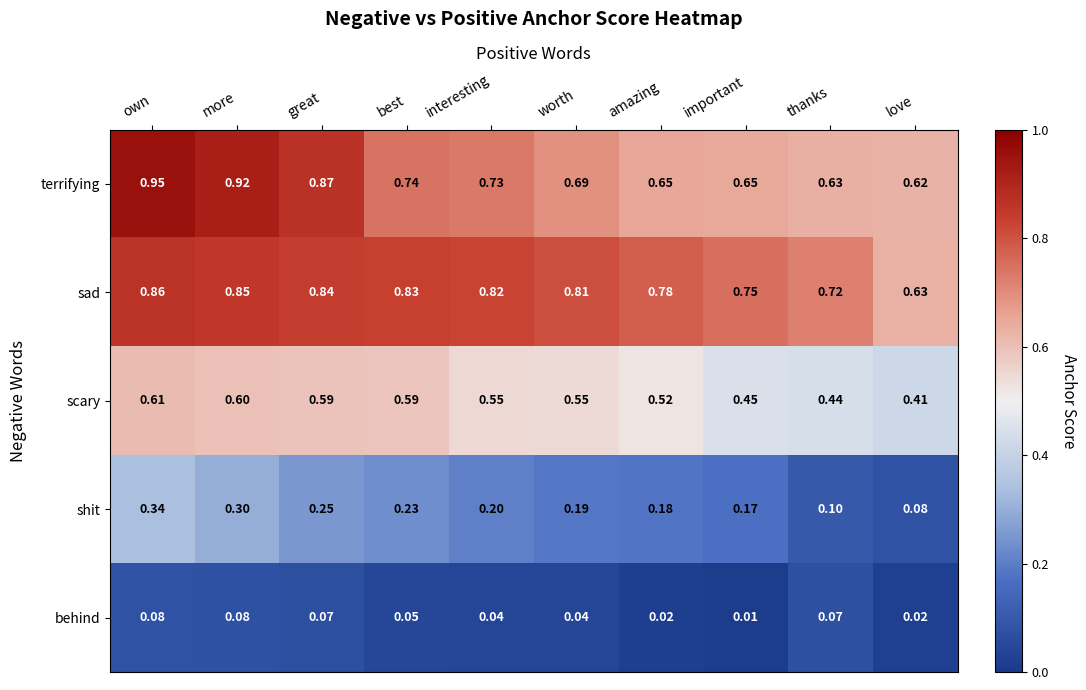

At which label does shit reach its minimum?

love